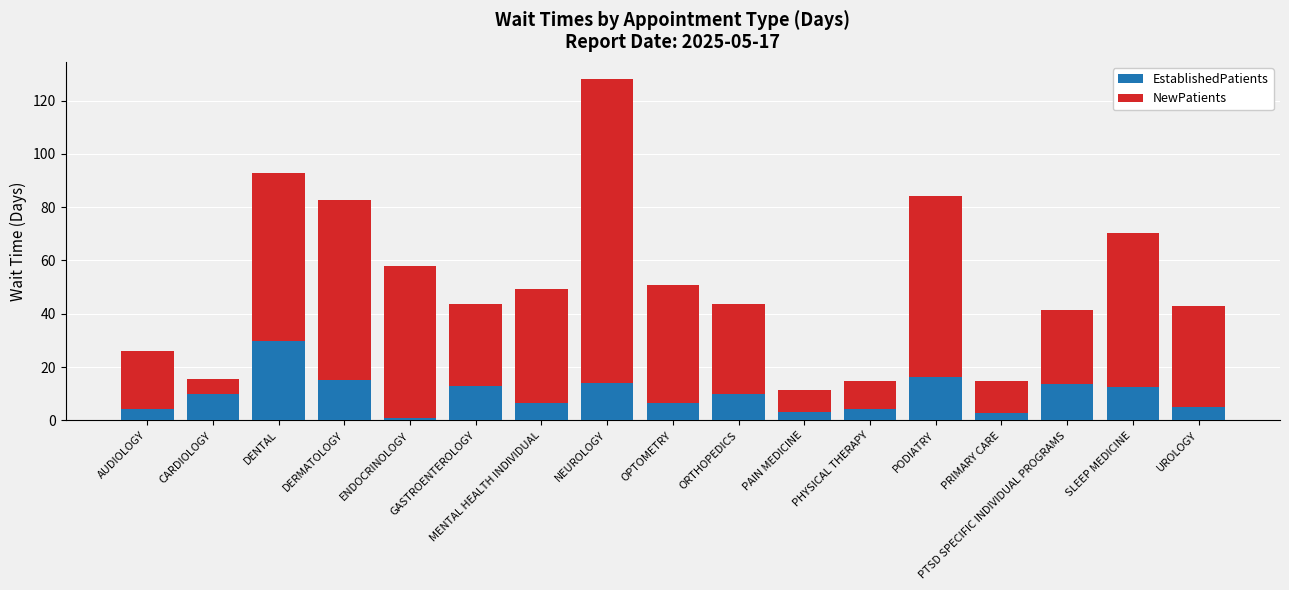

What is the difference between the EstablishedPatients values at PRIMARY CARE and CARDIOLOGY?

7.1